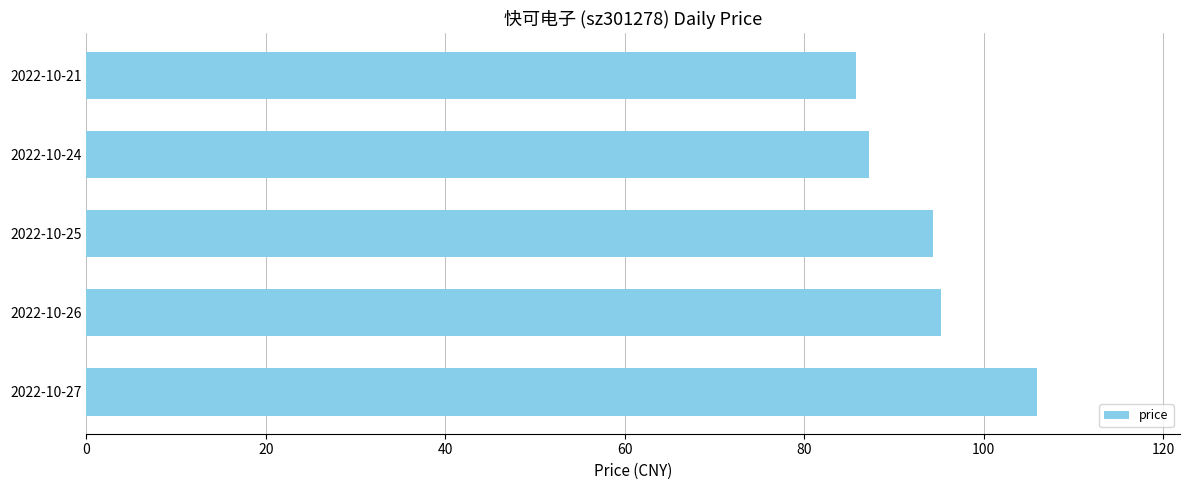

Is it true that the value at 2022-10-24 is 123.6?

False